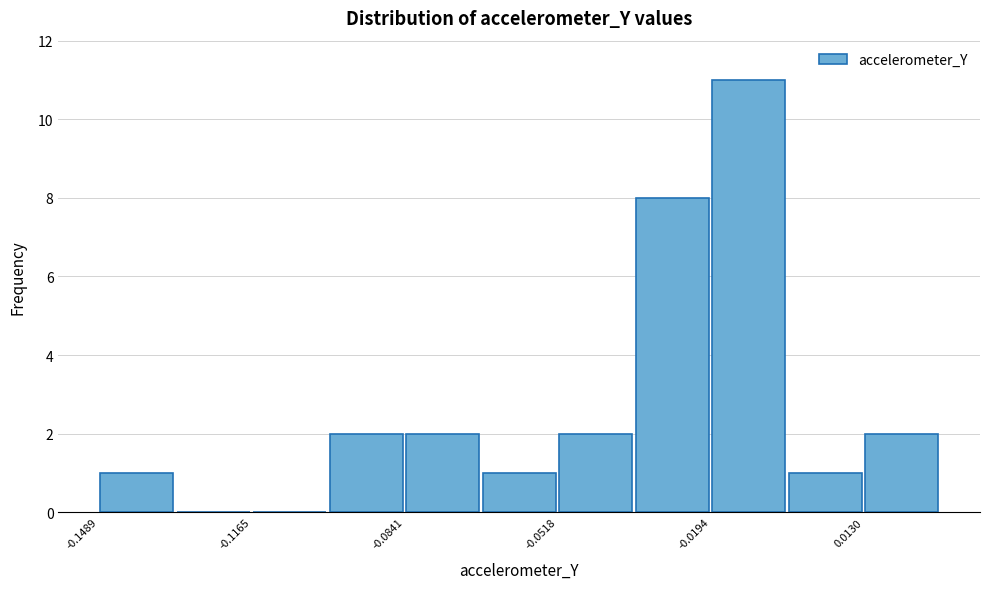

Read against the x-axis, roughly where is the centre of the tallest bar?

-0.010